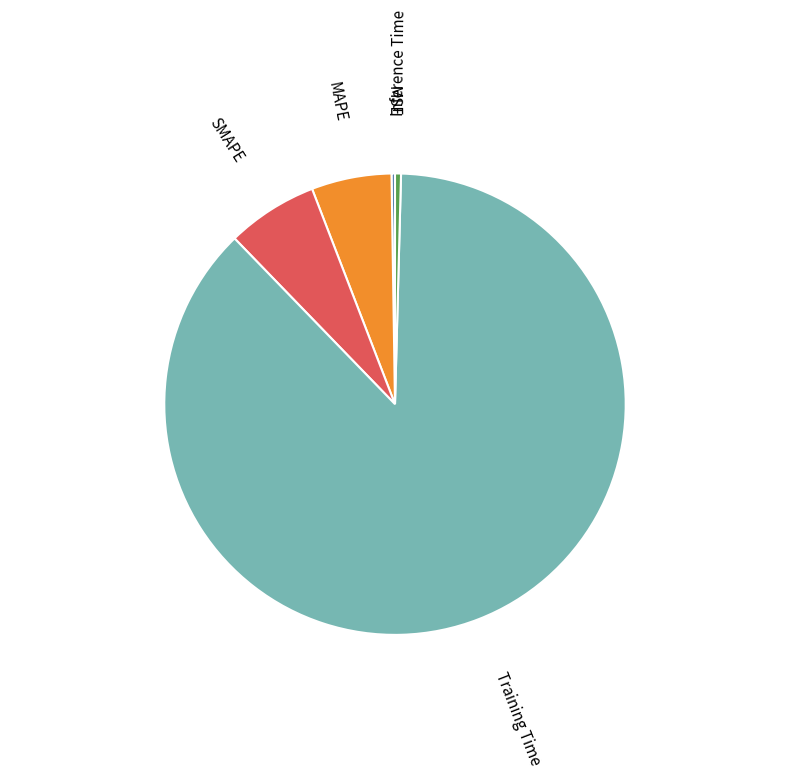

True or false: MAPE accounts for 1% of the total.

False